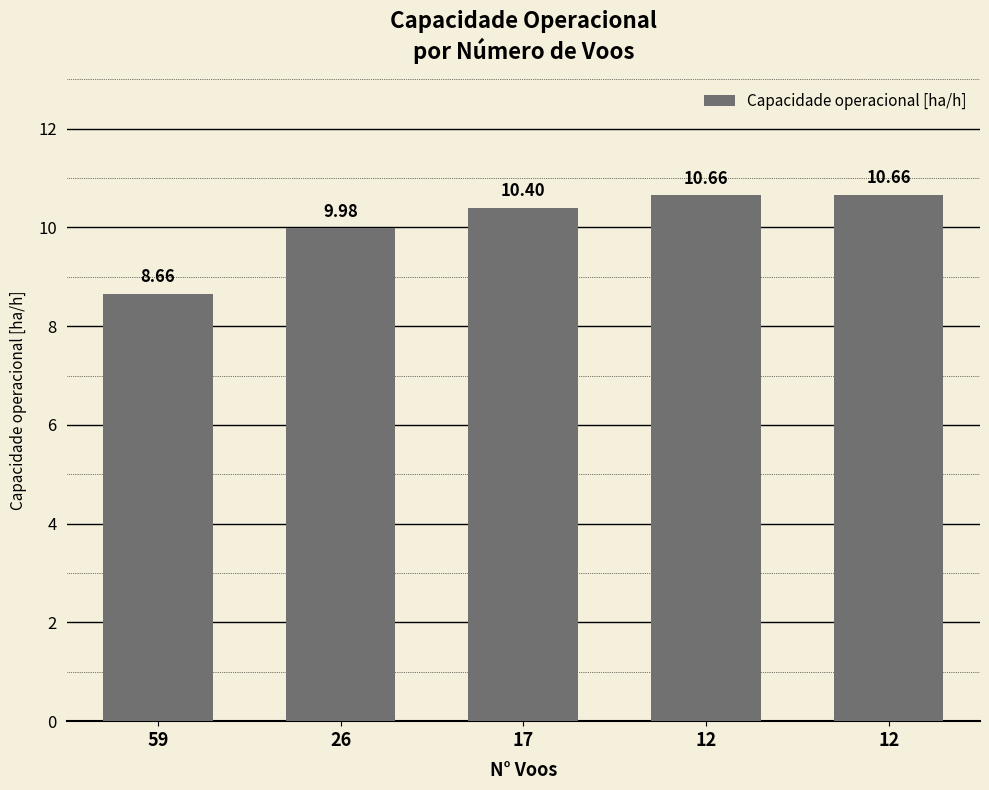

What is the smallest value displayed?

8.7